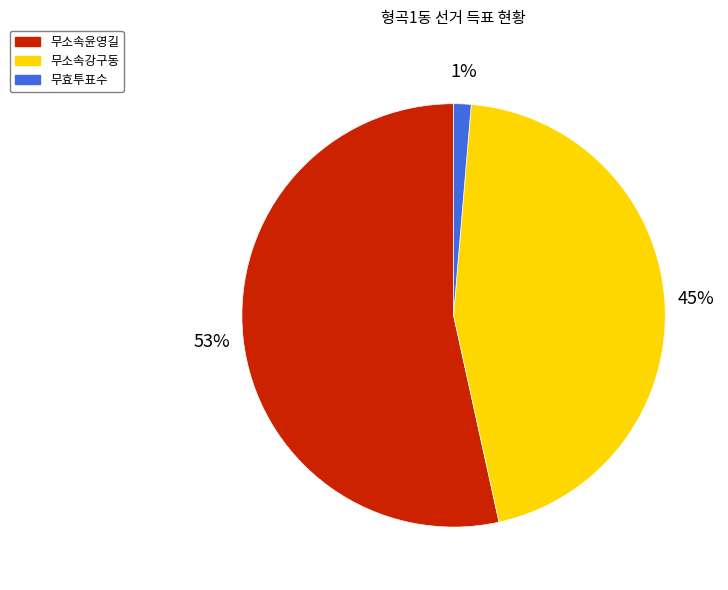

Is it true that 무효투표수 is 1% of the pie?

True